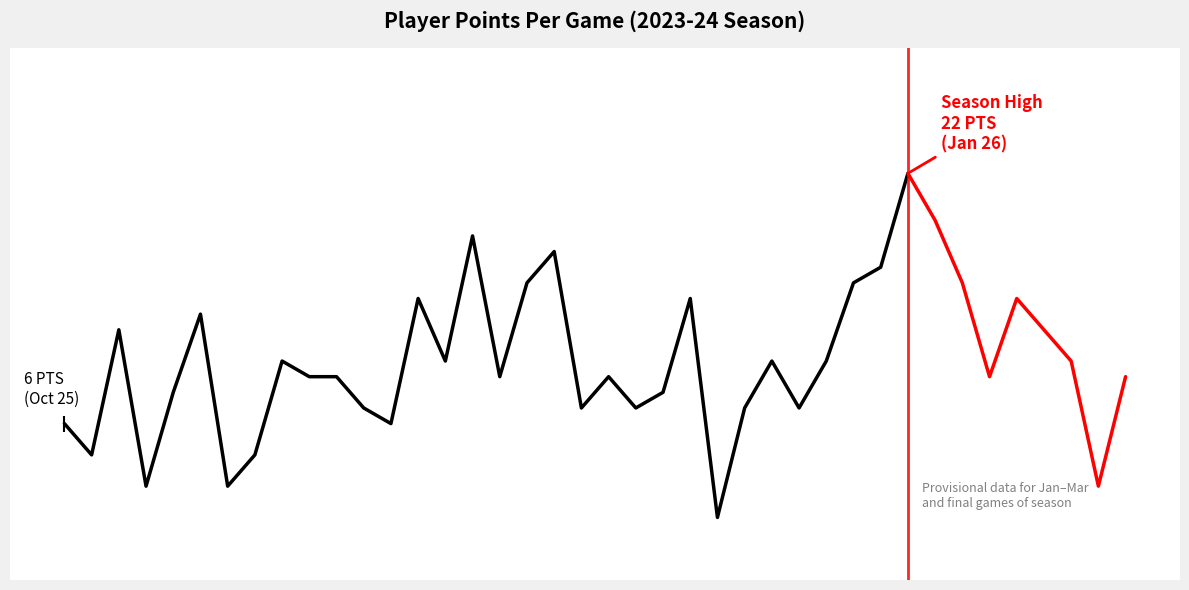

Does the chart have visible grid lines?

No